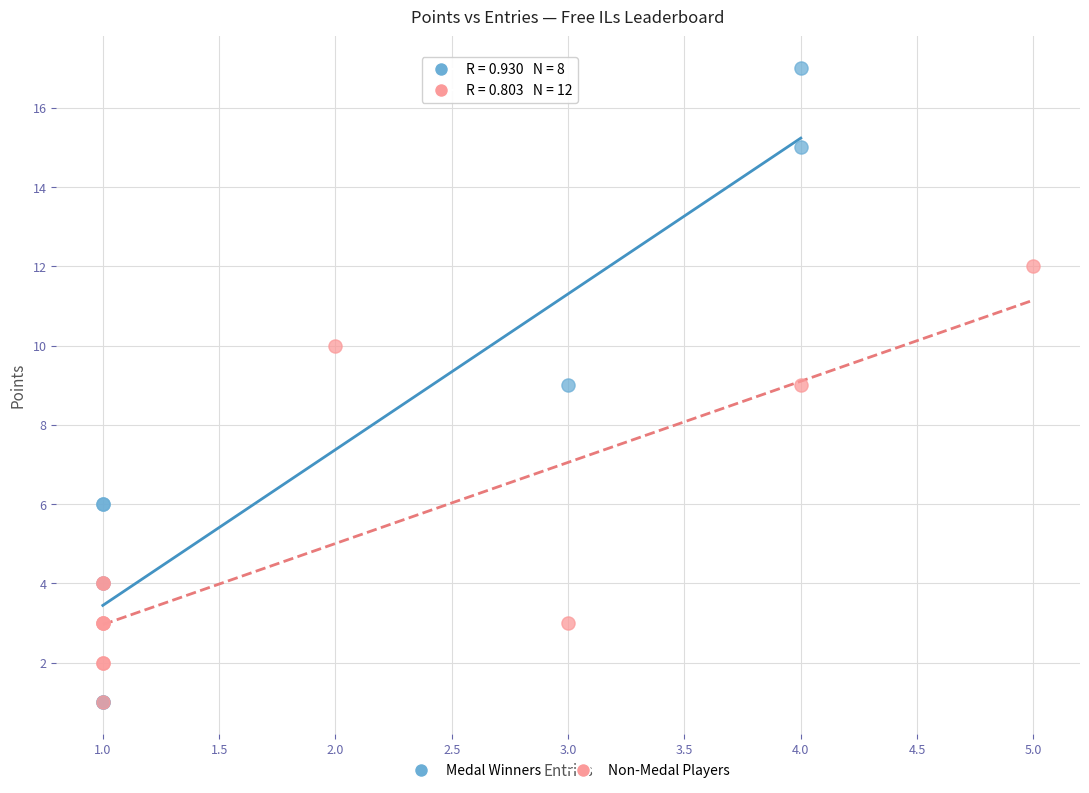

Which series reaches the maximum Y coordinate?

Medal Winners